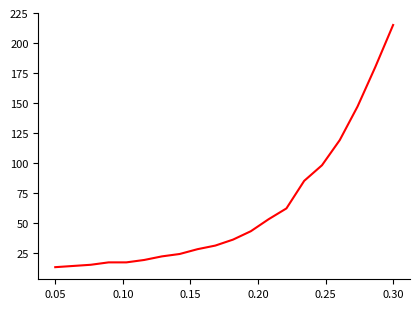

What is the greatest value displayed?

215